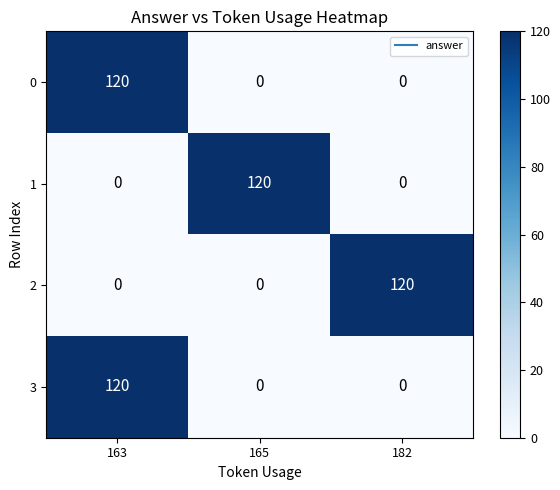

Reading right to left, transcribe all the data shown in this chart.

0: 182=0	165=0	163=120
1: 182=0	165=120	163=0
2: 182=120	165=0	163=0
3: 182=0	165=0	163=120